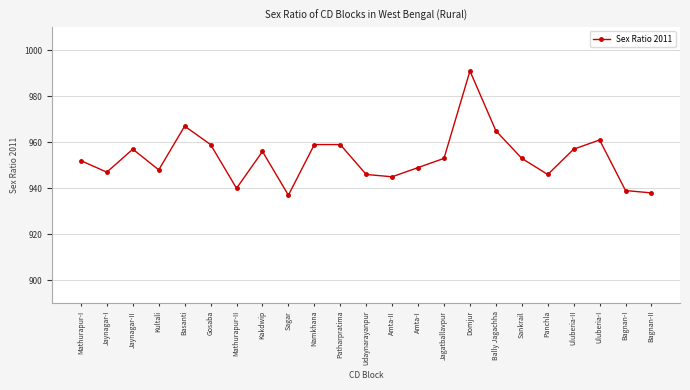

How many lines are shown in the chart?

1